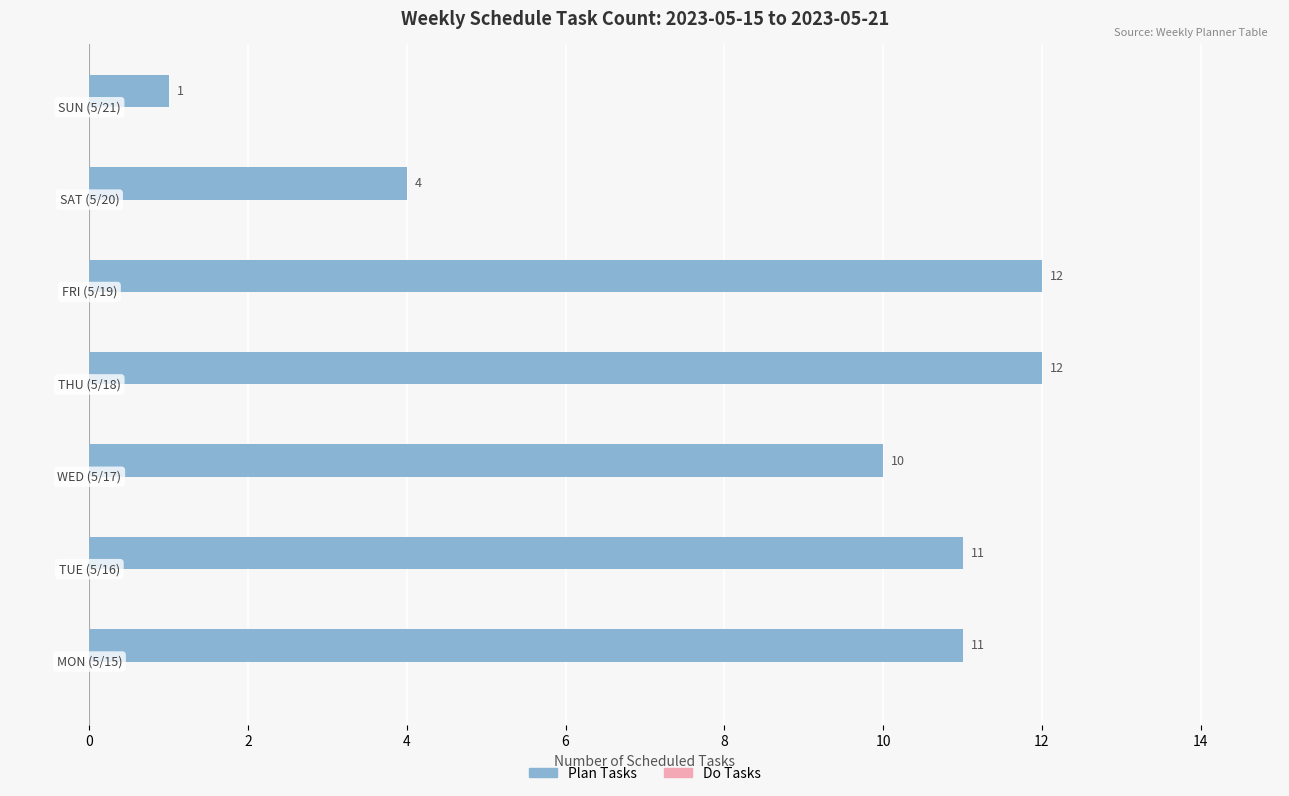

What is the average value?

9